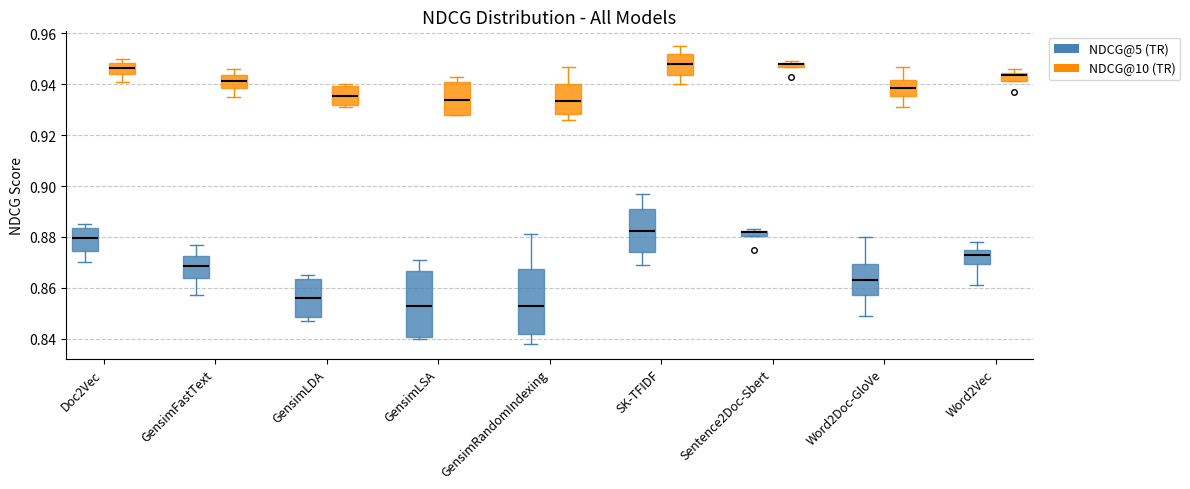

Where does the median line of the box for GensimRandomIndexing (NDCG@10 (TR)) sit on the y-axis? The values are not printed on the chart, so give them approximately, as read against the axis.

0.934